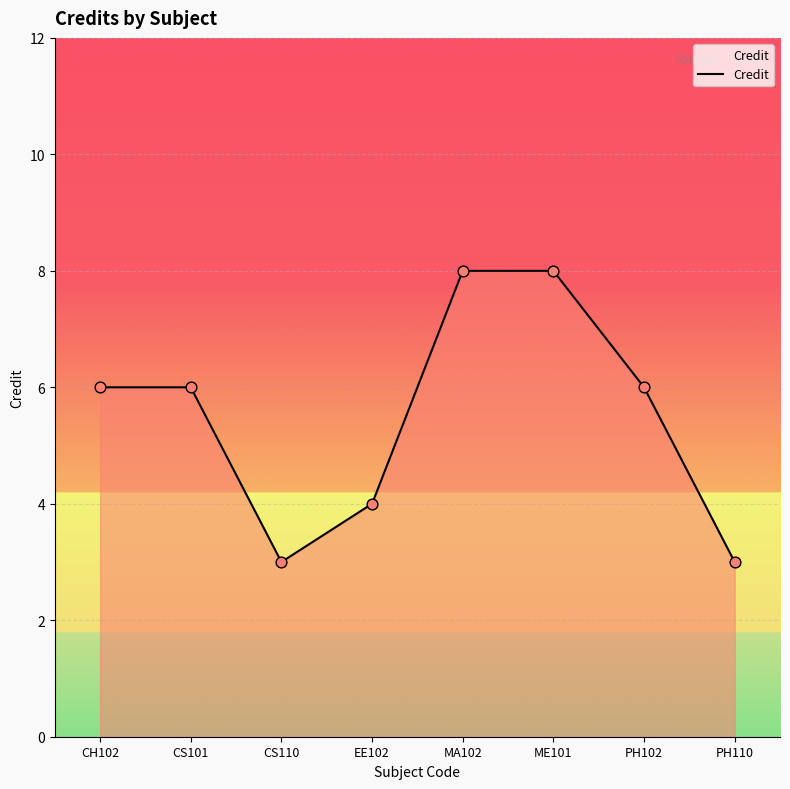

Between EE102 and CS110, which is larger?

EE102